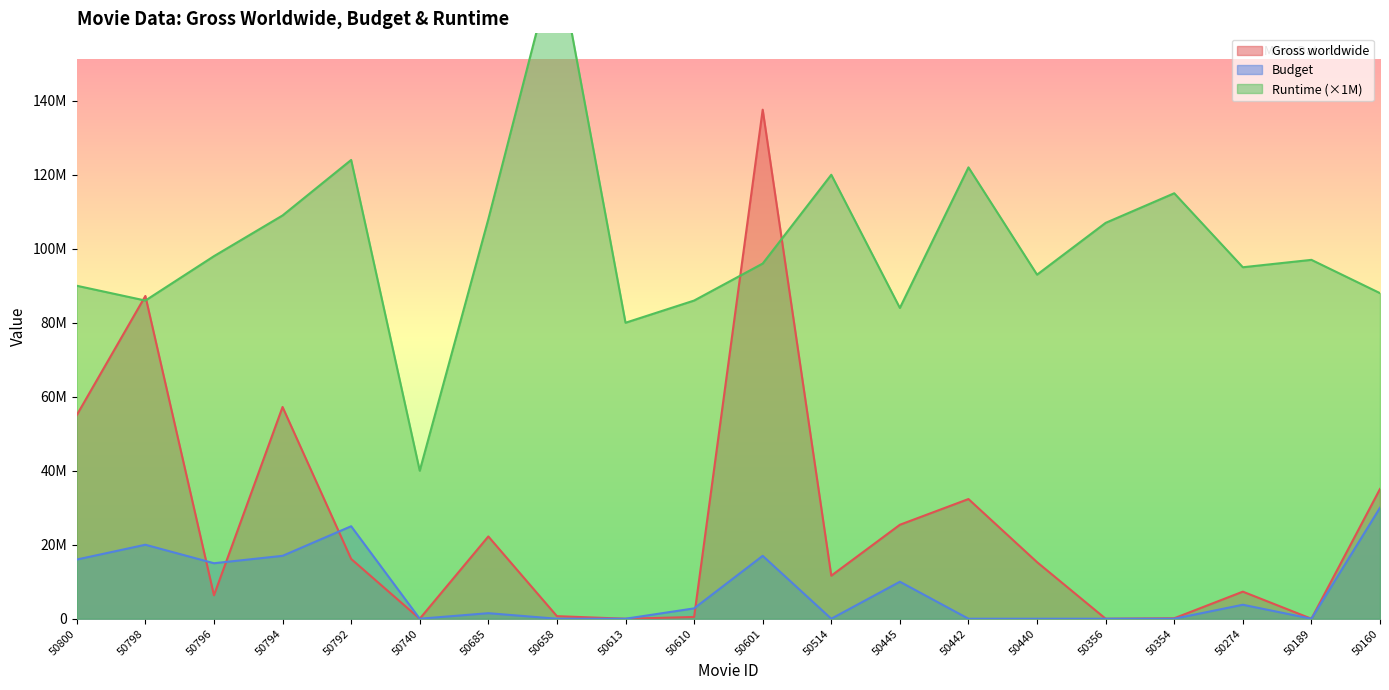

Where does the Budget series first go above 2800000?

50800